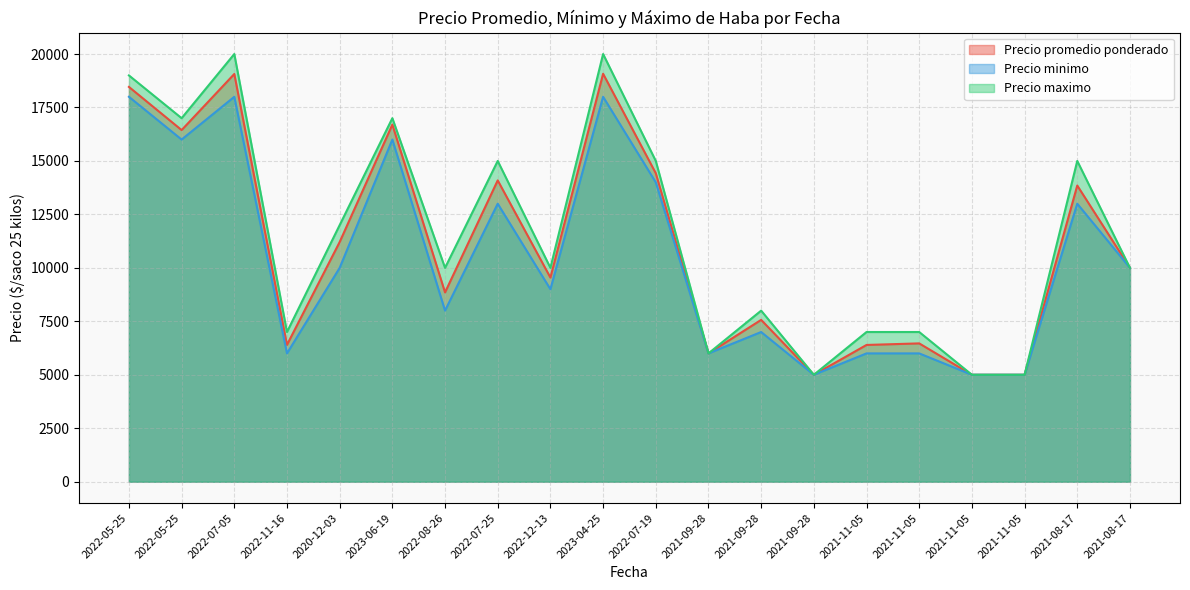

True or false: Precio maximo and Precio promedio ponderado cross at least once.

False